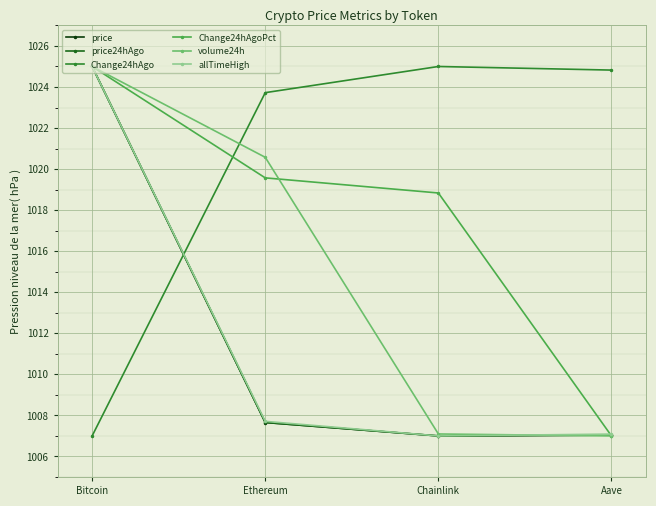

What is the spread (max minus min) of values at Bitcoin?

18.0